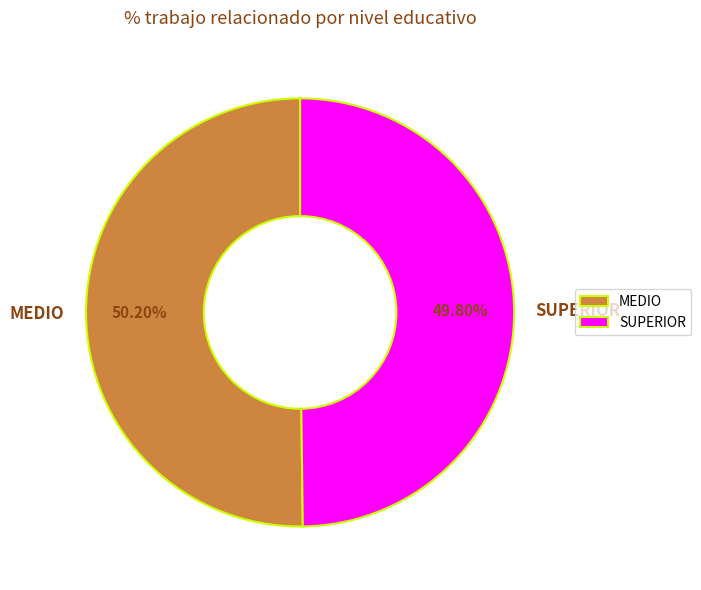

What is the ratio of the value at MEDIO to the value at SUPERIOR?

1.0